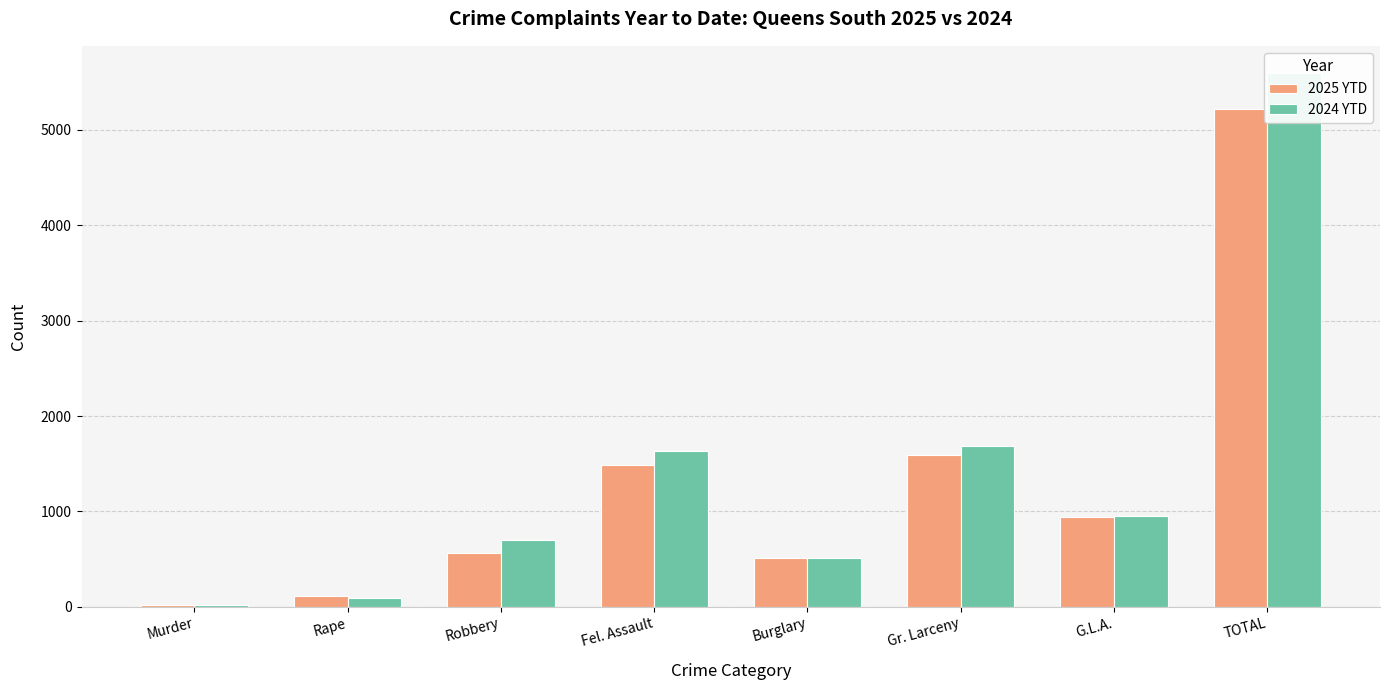

The 2024 YTD series shows 1076 at Robbery. True or false?

False